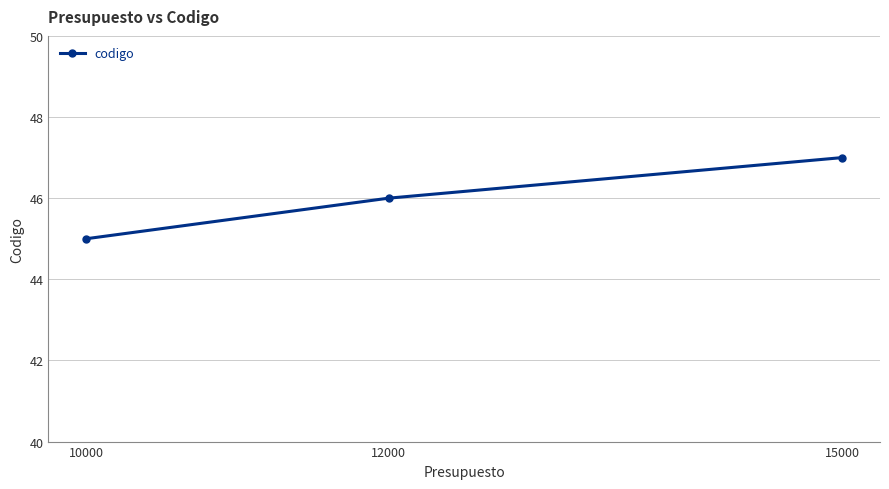

How many lines are shown in the chart?

1